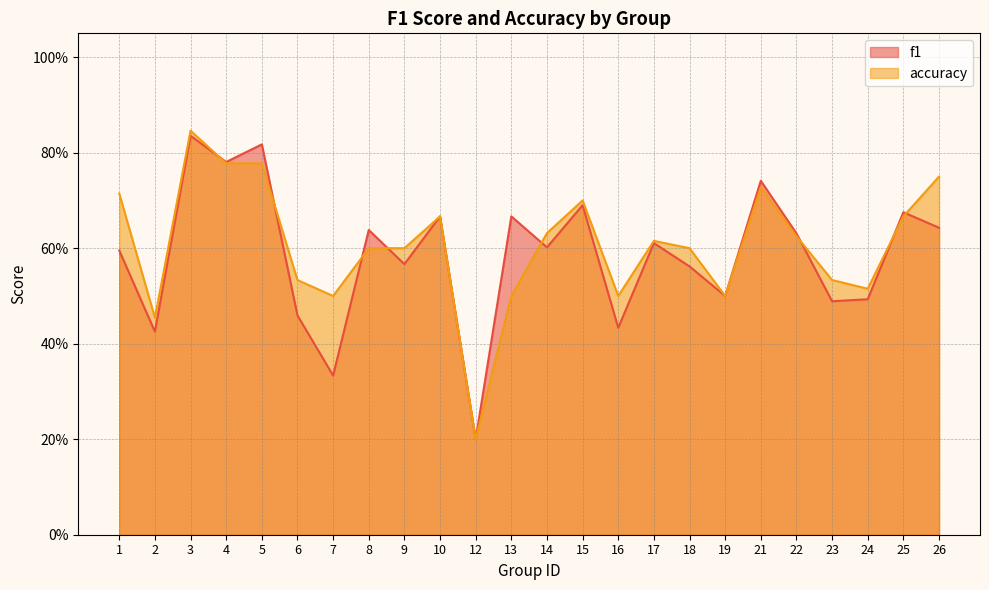

Which category has the lowest value in the f1 series?

12